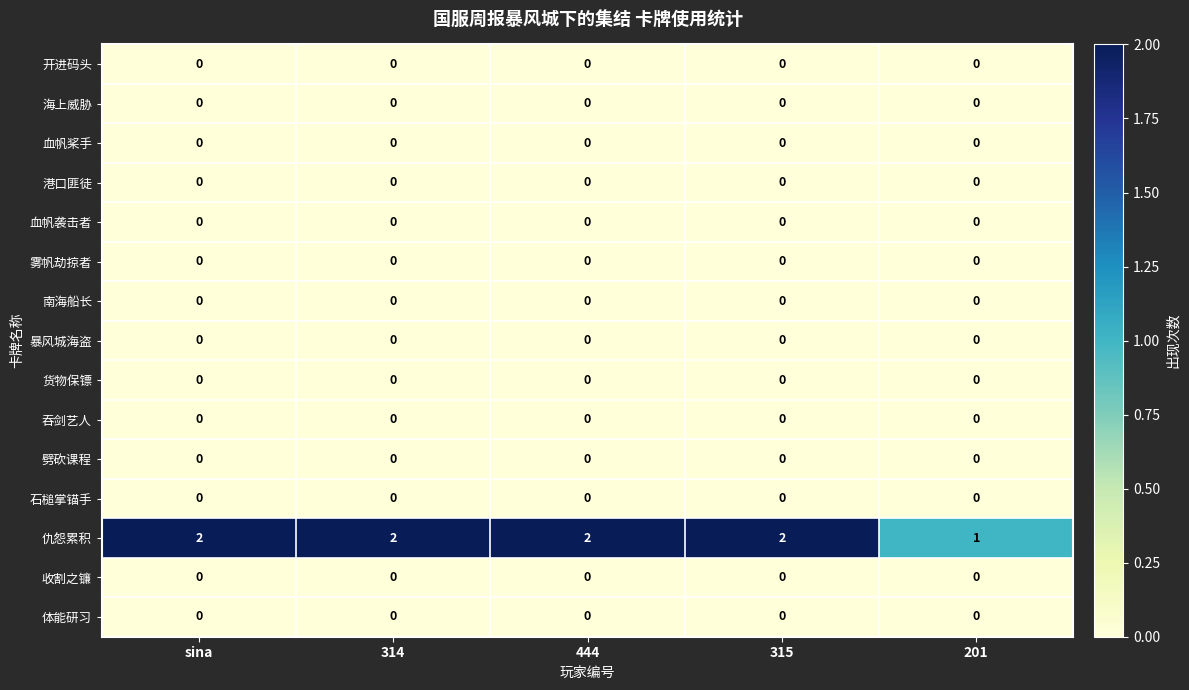

What is the difference between the highest and lowest values at 314?

2